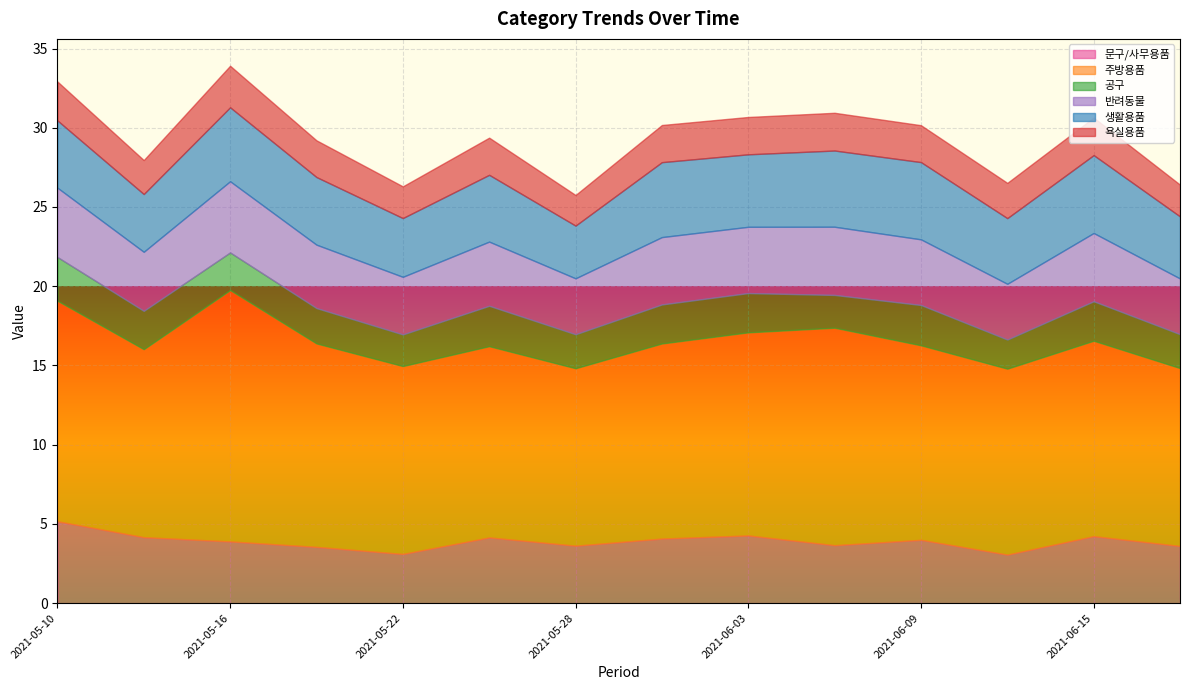

Where is the first local minimum for 문구/사무용품?

2021-05-22